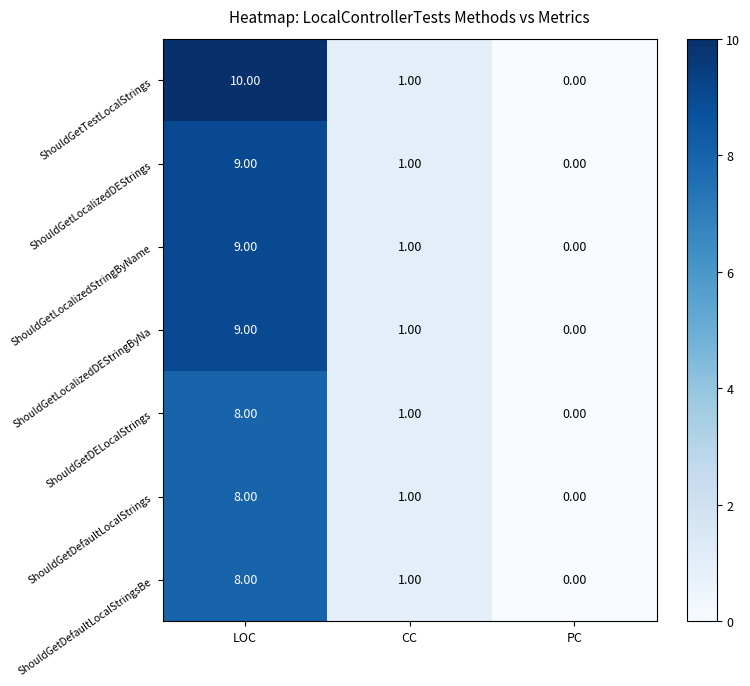

List the labels in order of ShouldGetDefaultLocalStrings value, largest first.

LOC, CC, PC